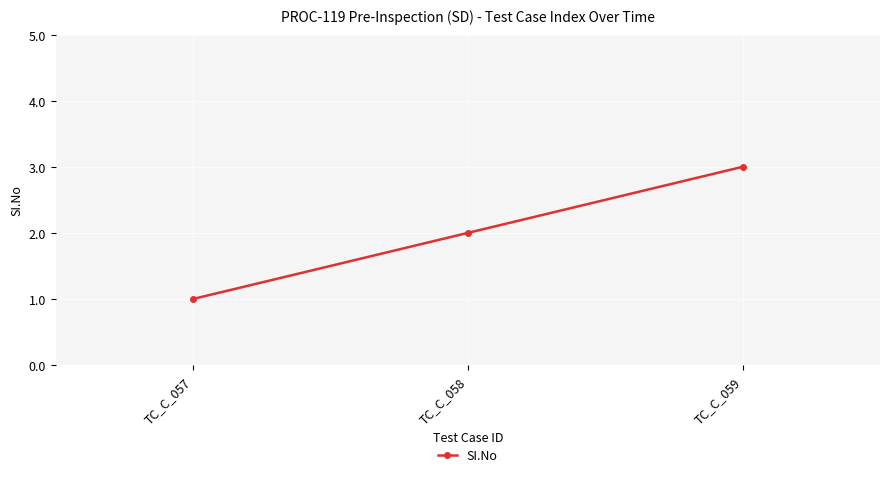

What is the greatest value displayed?

3